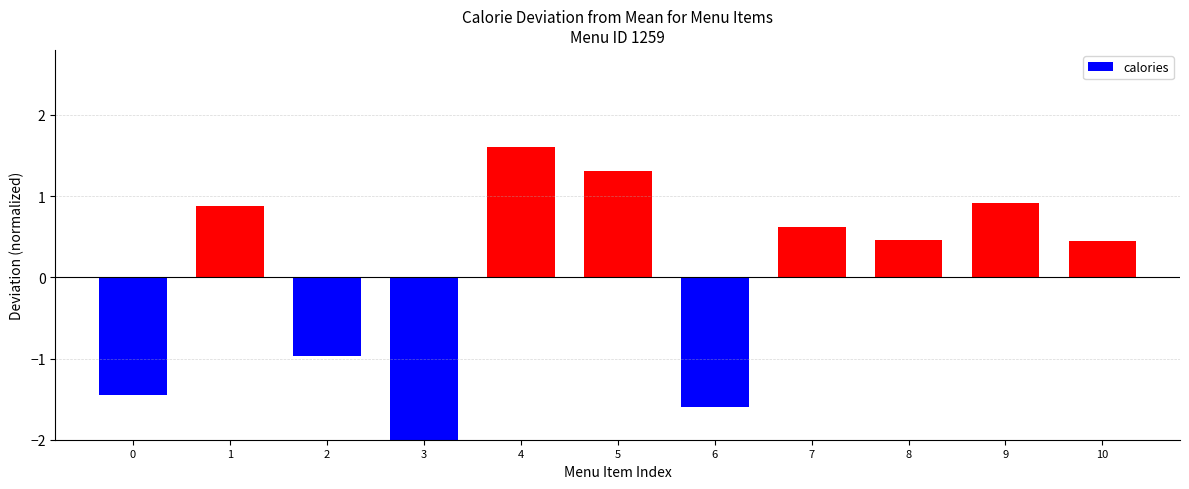

Reading left to right, transcribe all the data shown in this chart.

0=-1.5	1=0.9	2=-1.0	3=-2.2	4=1.6	5=1.3	6=-1.6	7=0.6	8=0.5	9=0.9	10=0.4